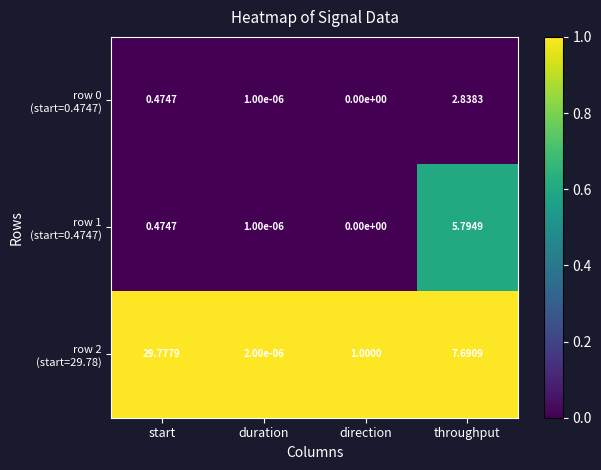

At which category is the sum across all series the highest?

start